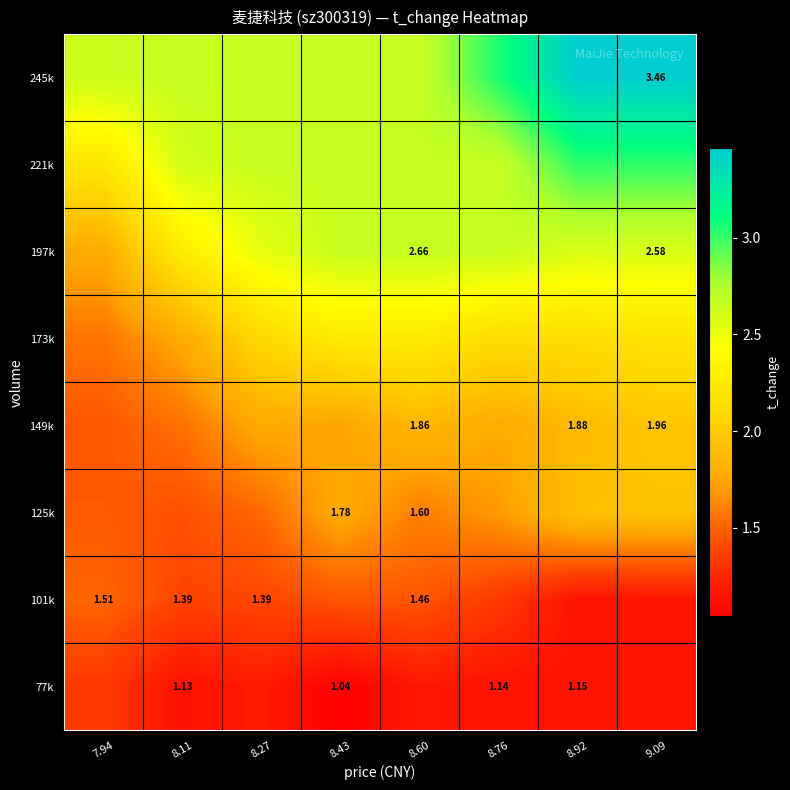

What is the maximum value shown in the chart?

3.5